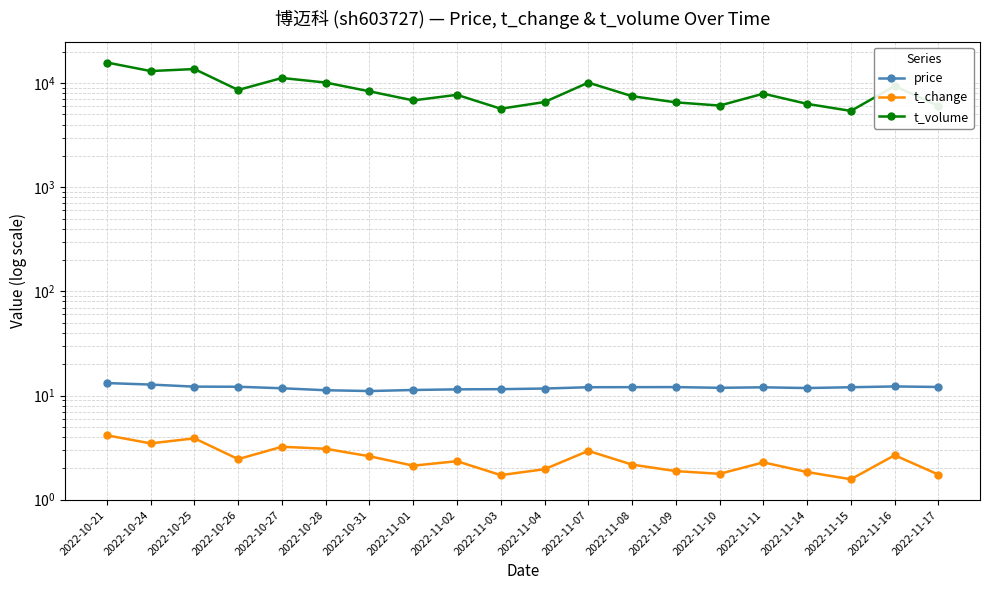

True or false: t_change has a value of 4.9 at 2022-10-24.

False